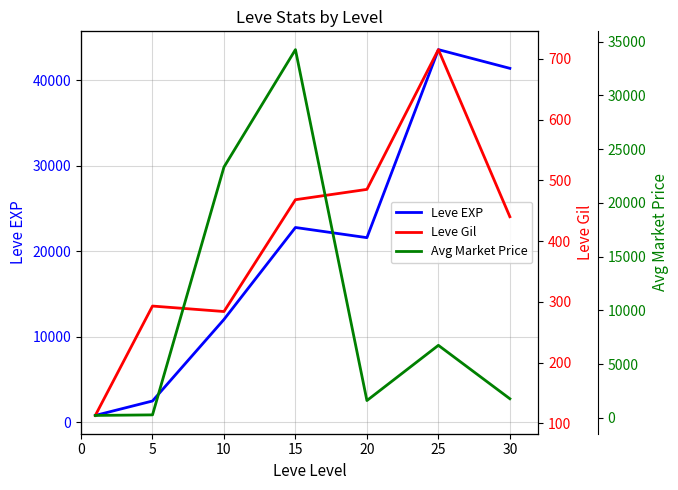

In Leve EXP, how many points are higher than both neighbors (excluding endpoints)?

2